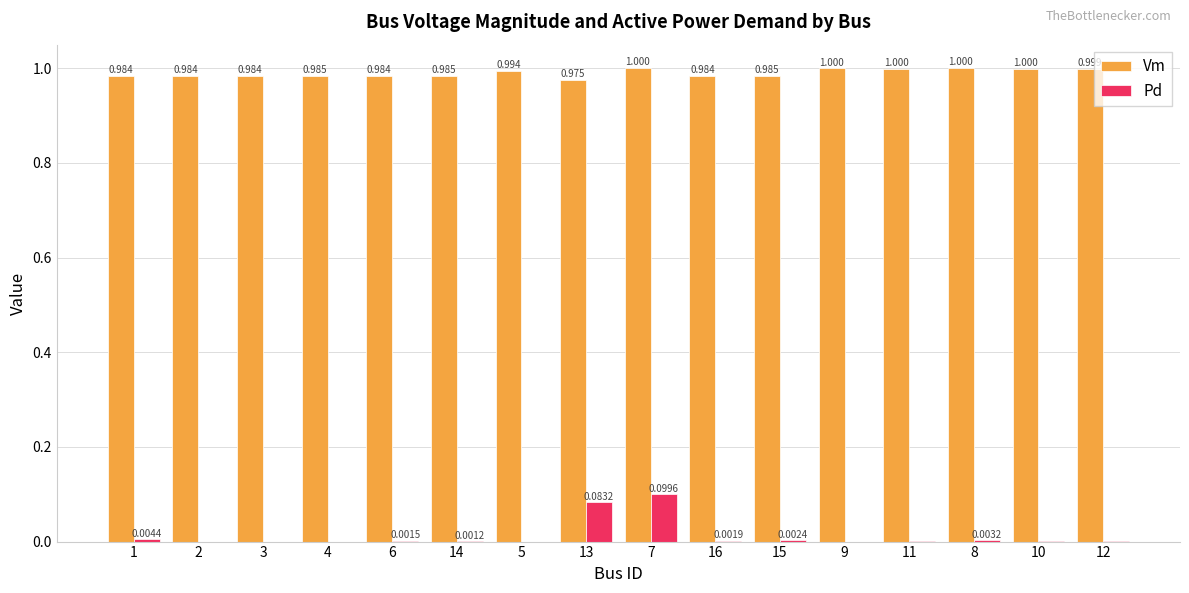

At which category is the sum across all series the highest?

7